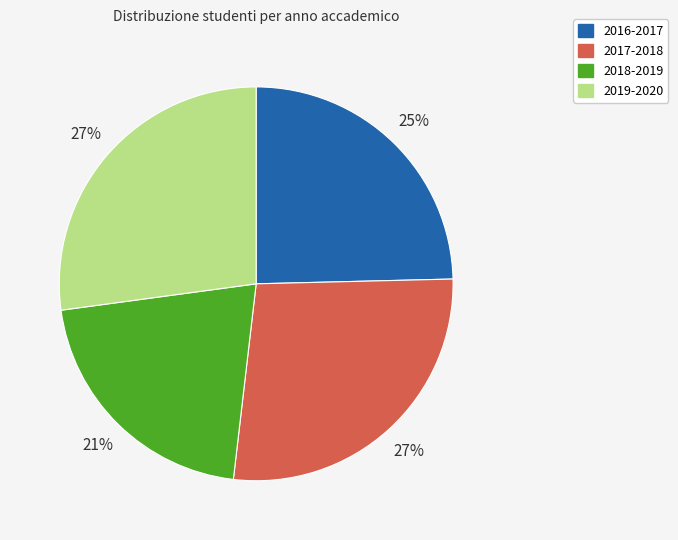

Is it true that 2017-2018 is 27% of the pie?

True